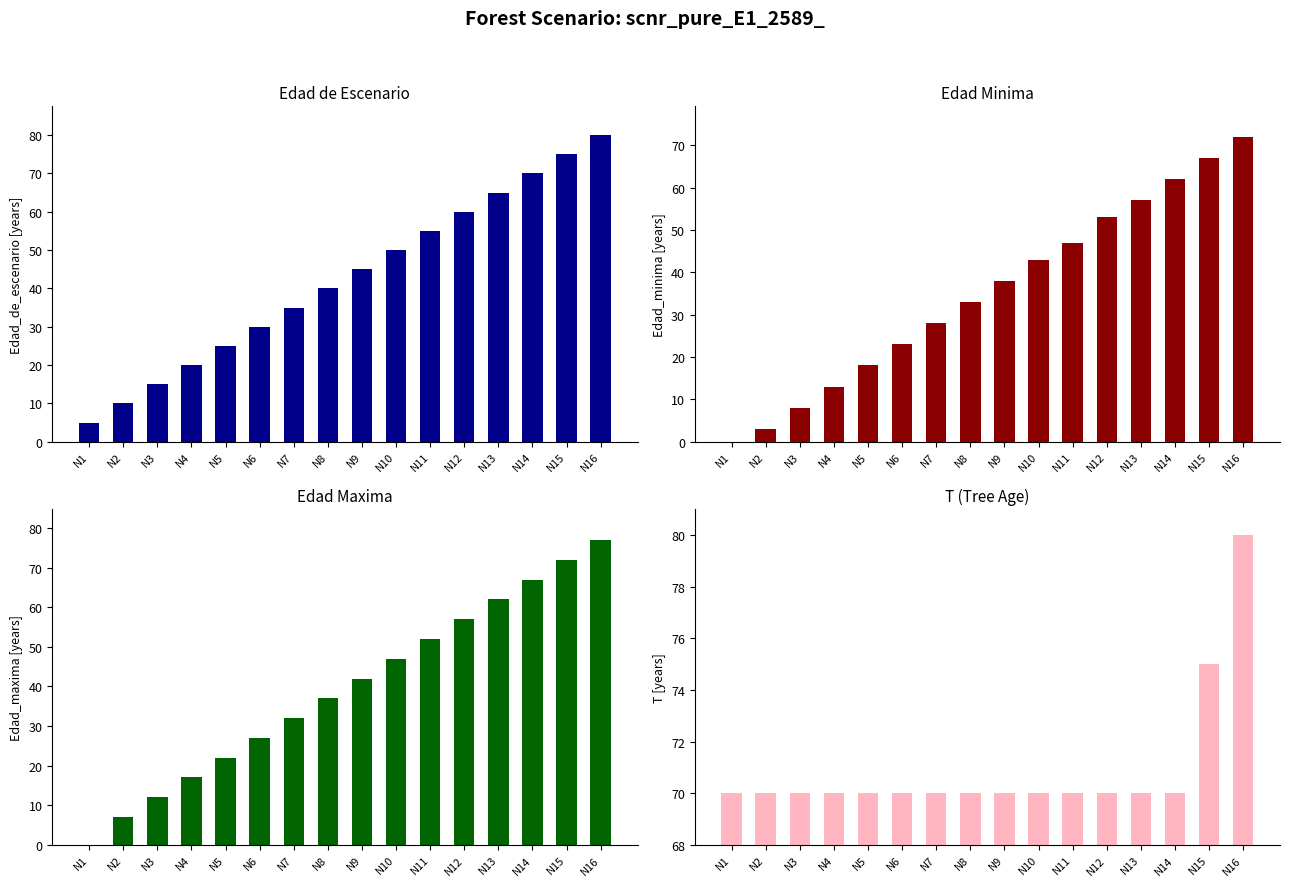

Rank the series by their maximum value, from highest to lowest.

Edad de Escenario, T (Tree Age), Edad Maxima, Edad Minima